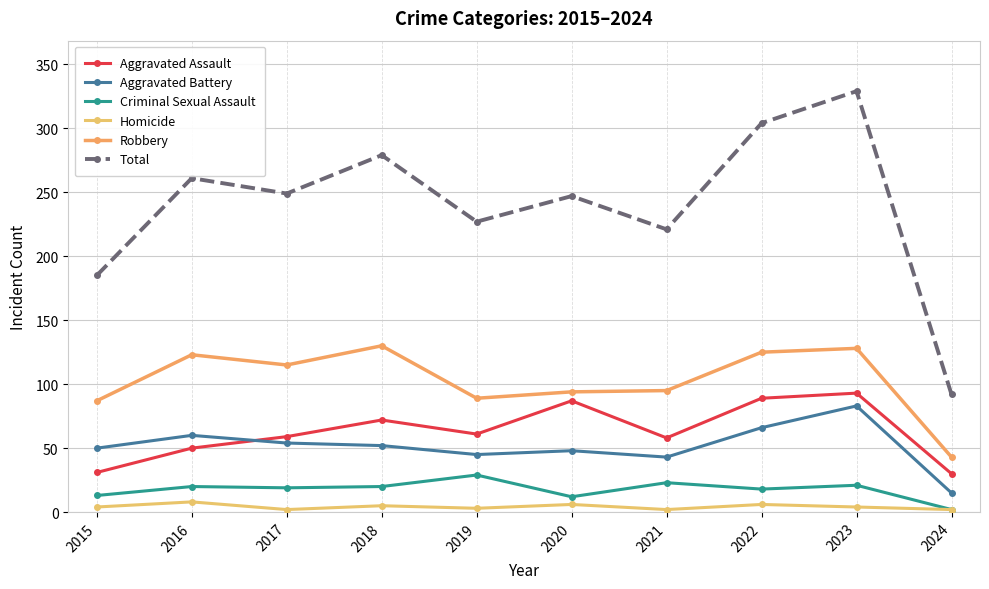

How many data points does each series have?

10